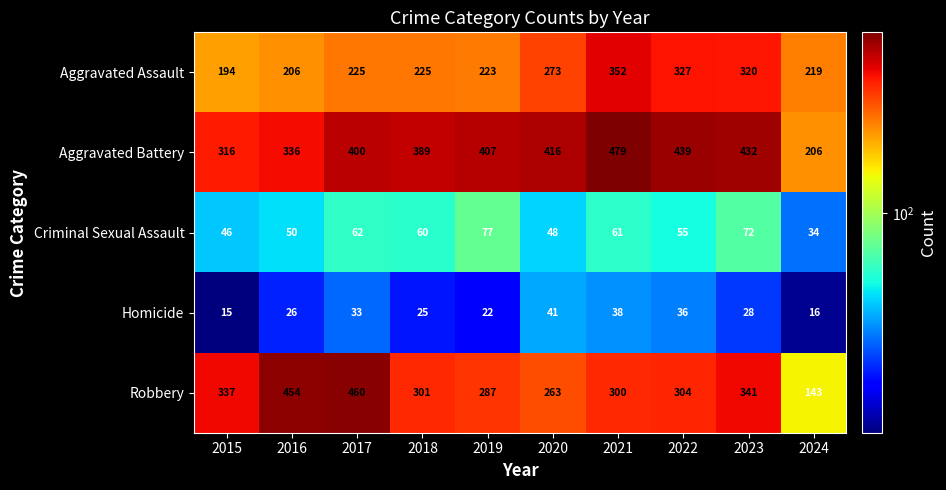

Which series has the widest spread of values?

Robbery